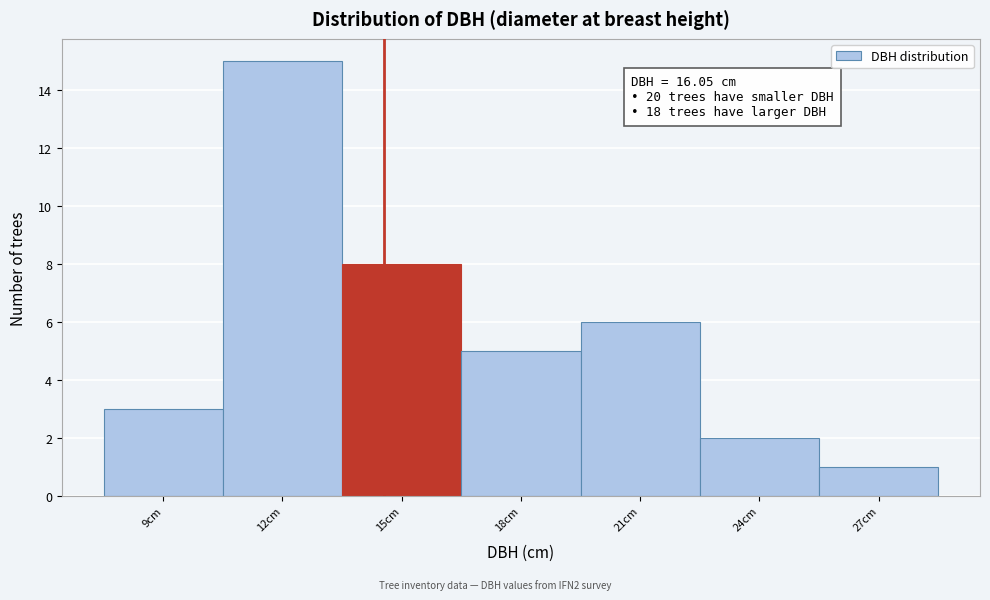

Reading right to left, extract all data points from this chart.

1	2	6	5	8	15	3